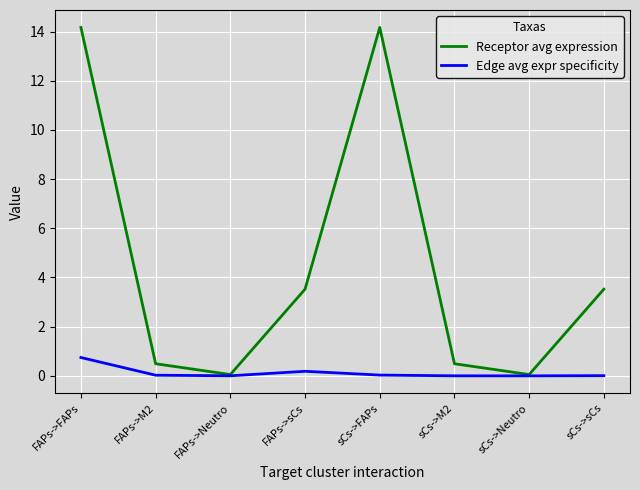

At which category does Edge avg expr specificity reach its first local peak?

FAPs->sCs